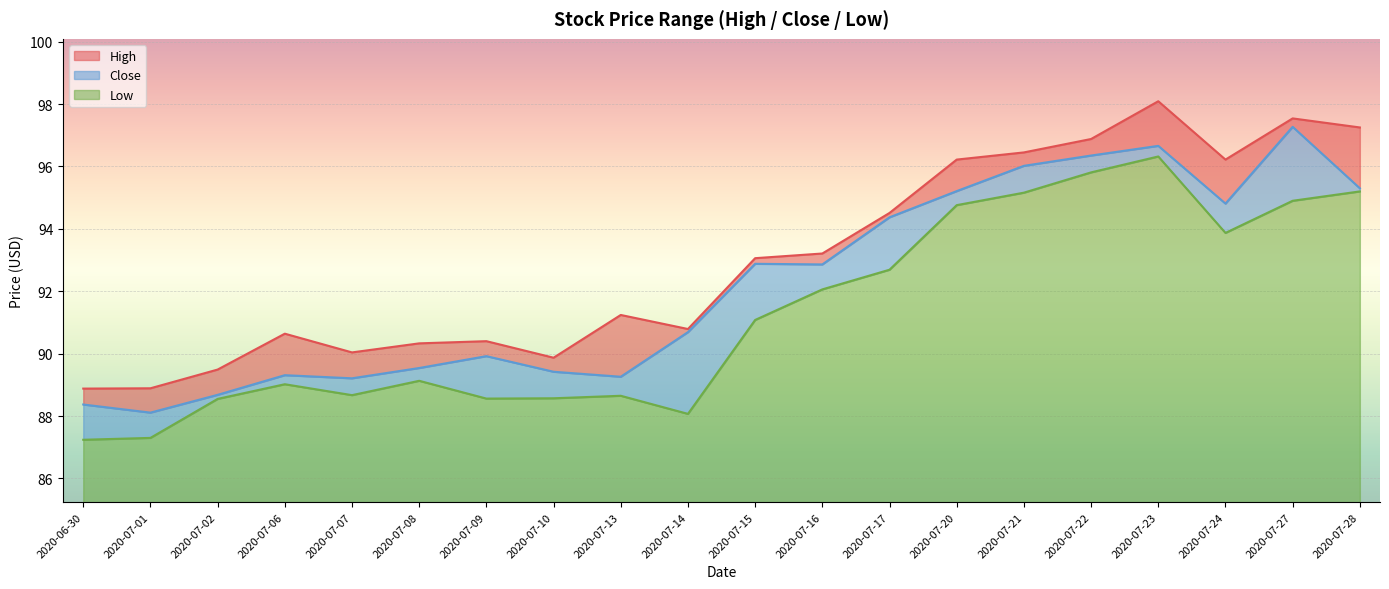

At which category is the sum across all series the highest?

2020-07-23